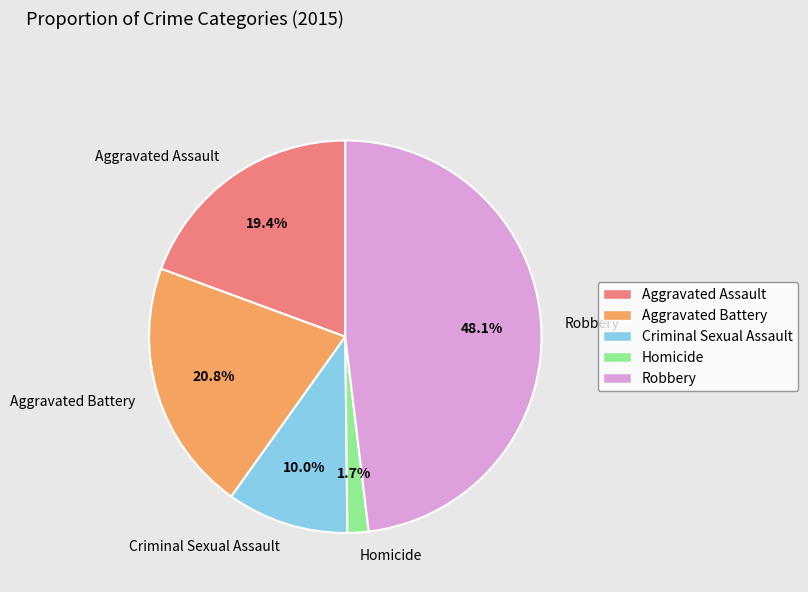

Between Aggravated Battery and Aggravated Assault, which is larger?

Aggravated Battery